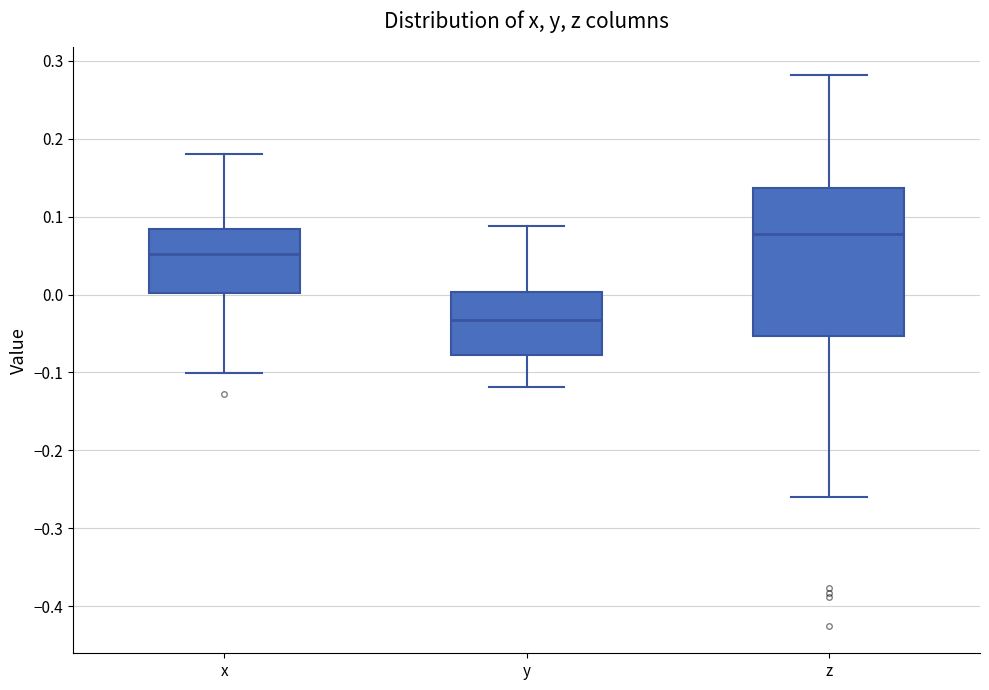

Which box's median line is the highest?

z